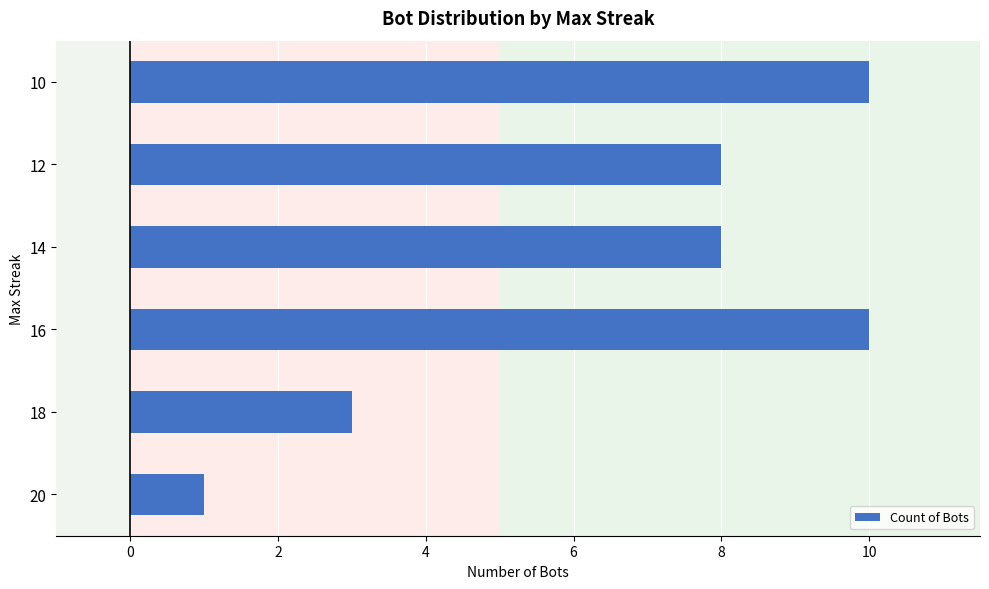

What is the difference between the maximum and minimum values?

9